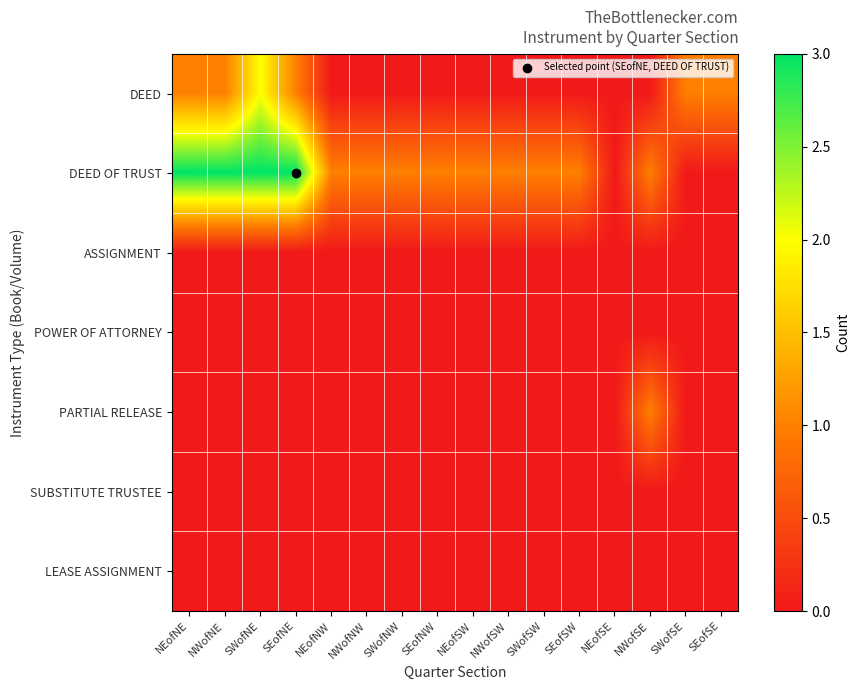

Reading left to right, what are all the values shown in this chart?

DEED: NEofNE=1	NWofNE=1	SWofNE=2	SEofNE=1	NEofNW=0	NWofNW=0	SWofNW=0	SEofNW=0	NEofSW=0	NWofSW=0	SWofSW=0	SEofSW=0	NEofSE=0	NWofSE=0	SWofSE=1	SEofSE=1
DEED OF TRUST: NEofNE=3	NWofNE=3	SWofNE=3	SEofNE=3	NEofNW=1	NWofNW=1	SWofNW=1	SEofNW=1	NEofSW=1	NWofSW=1	SWofSW=1	SEofSW=1	NEofSE=0	NWofSE=1	SWofSE=0	SEofSE=0
ASSIGNMENT: NEofNE=0	NWofNE=0	SWofNE=0	SEofNE=0	NEofNW=0	NWofNW=0	SWofNW=0	SEofNW=0	NEofSW=0	NWofSW=0	SWofSW=0	SEofSW=0	NEofSE=0	NWofSE=0	SWofSE=0	SEofSE=0
POWER OF ATTORNEY: NEofNE=0	NWofNE=0	SWofNE=0	SEofNE=0	NEofNW=0	NWofNW=0	SWofNW=0	SEofNW=0	NEofSW=0	NWofSW=0	SWofSW=0	SEofSW=0	NEofSE=0	NWofSE=0	SWofSE=0	SEofSE=0
PARTIAL RELEASE: NEofNE=0	NWofNE=0	SWofNE=0	SEofNE=0	NEofNW=0	NWofNW=0	SWofNW=0	SEofNW=0	NEofSW=0	NWofSW=0	SWofSW=0	SEofSW=0	NEofSE=0	NWofSE=1	SWofSE=0	SEofSE=0
SUBSTITUTE TRUSTEE: NEofNE=0	NWofNE=0	SWofNE=0	SEofNE=0	NEofNW=0	NWofNW=0	SWofNW=0	SEofNW=0	NEofSW=0	NWofSW=0	SWofSW=0	SEofSW=0	NEofSE=0	NWofSE=0	SWofSE=0	SEofSE=0
LEASE ASSIGNMENT: NEofNE=0	NWofNE=0	SWofNE=0	SEofNE=0	NEofNW=0	NWofNW=0	SWofNW=0	SEofNW=0	NEofSW=0	NWofSW=0	SWofSW=0	SEofSW=0	NEofSE=0	NWofSE=0	SWofSE=0	SEofSE=0